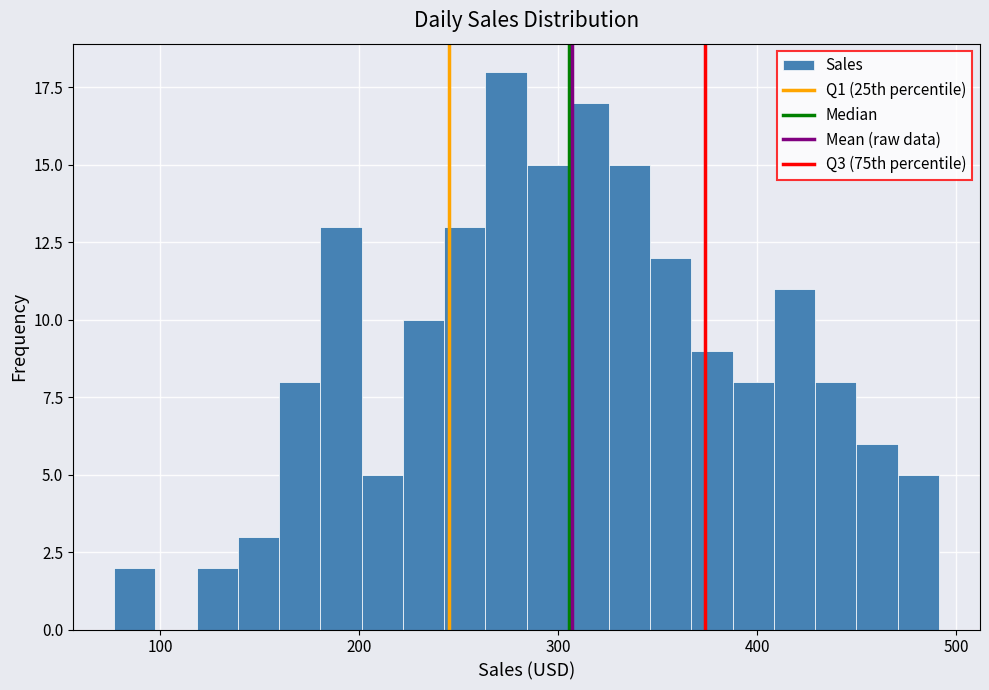

Read against the x-axis, roughly where is the centre of the tallest bar?

270